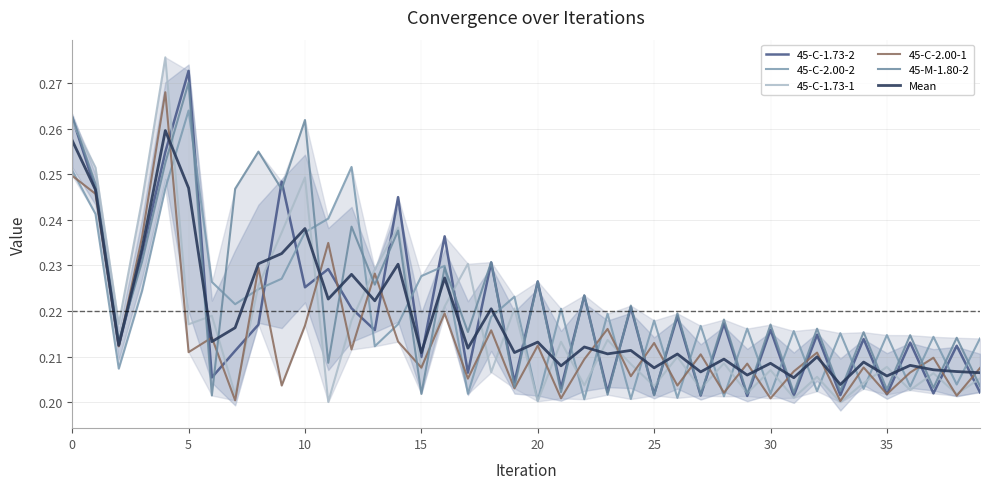

At which category does 45-C-1.73-2 reach its first local peak?

5